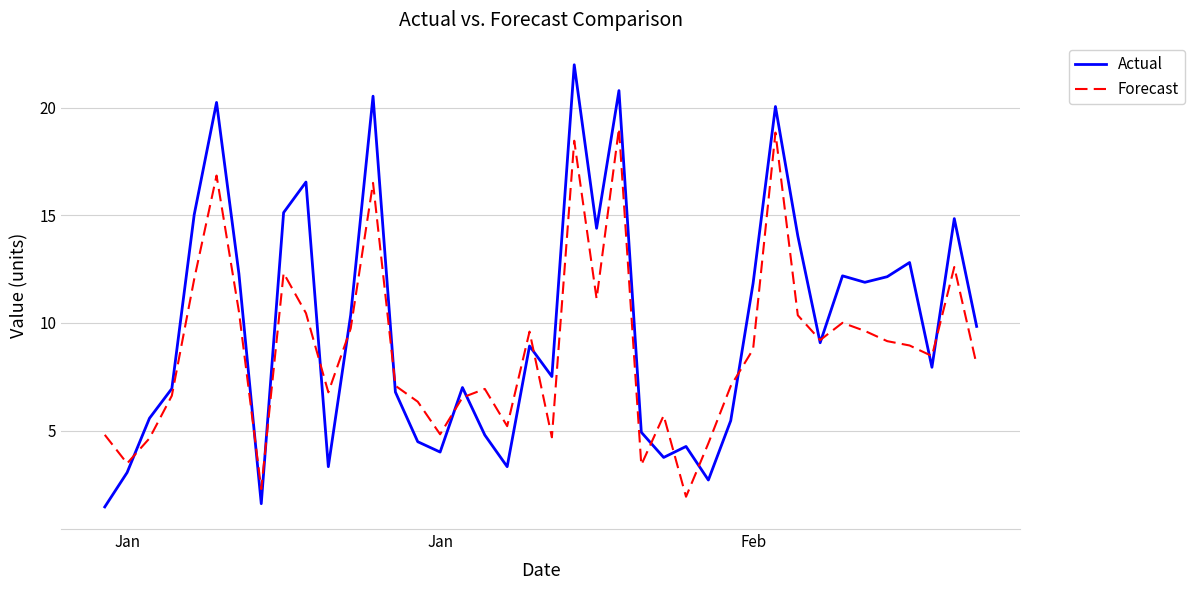

Which series has the largest range (max minus min)?

Actual